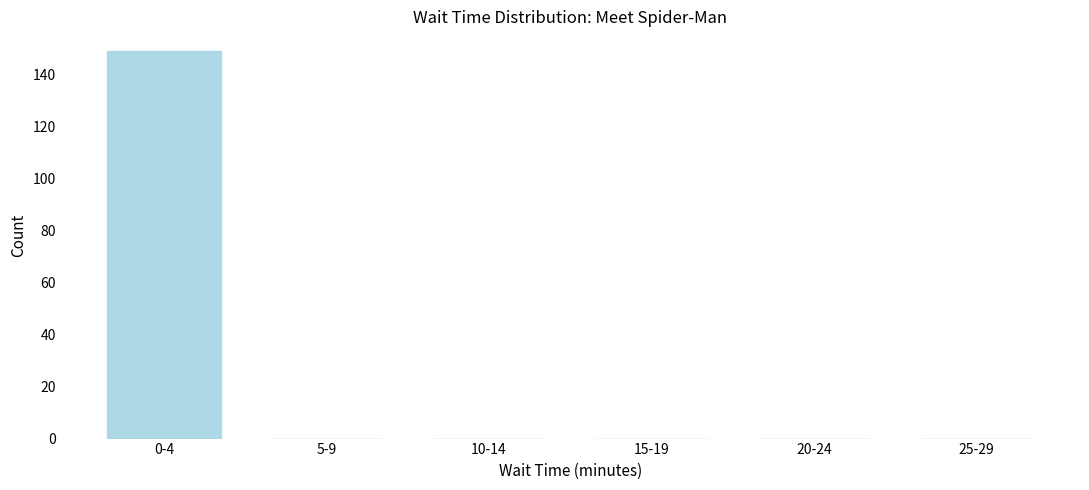

Reading left to right, what are all the values shown in this chart?

0-4=149	5-9=0	10-14=0	15-19=0	20-24=0	25-29=0